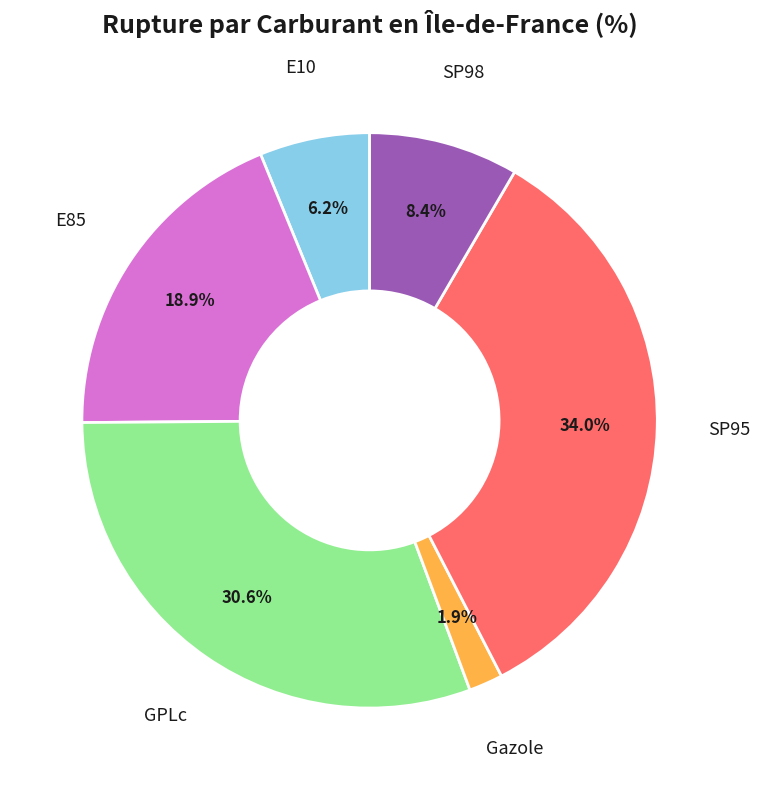

What is the total percentage of E85 and SP95?

52.9%